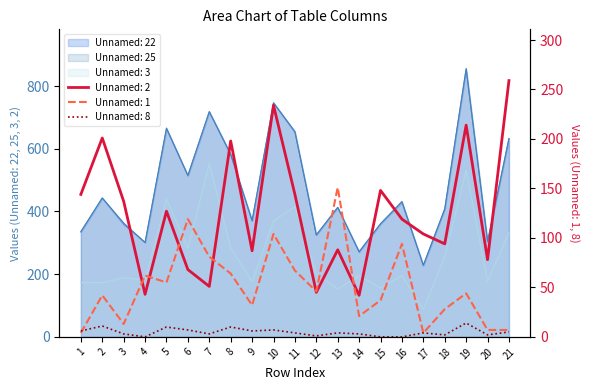

What are all the series names shown in the legend?

Unnamed: 22, Unnamed: 25, Unnamed: 3, Unnamed: 2, Unnamed: 1, Unnamed: 8